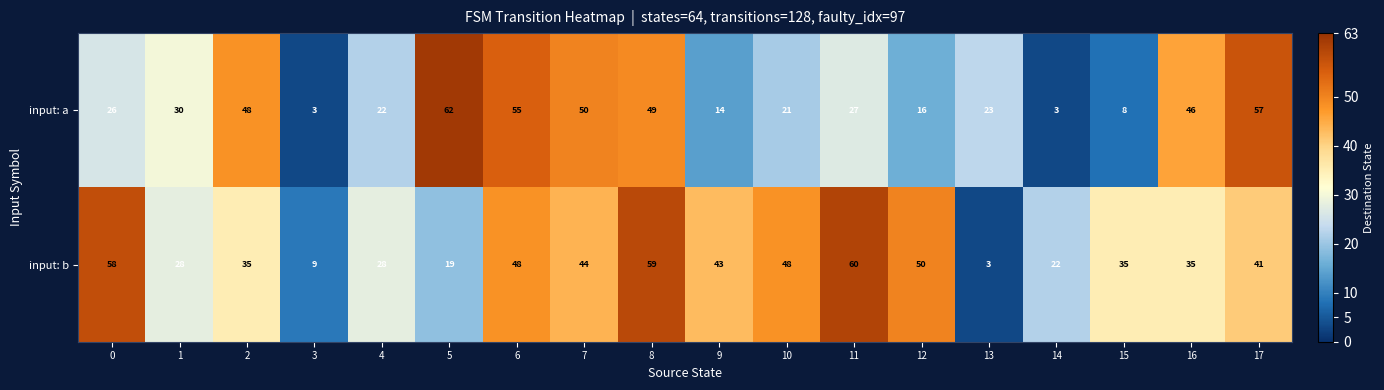

What value does the input: b series have at 13, to the nearest 5?

5